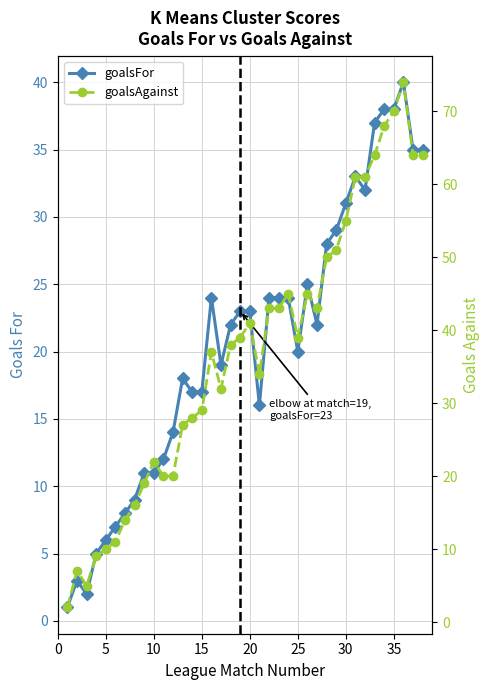

True or false: goalsAgainst and goalsFor cross at least once.

False